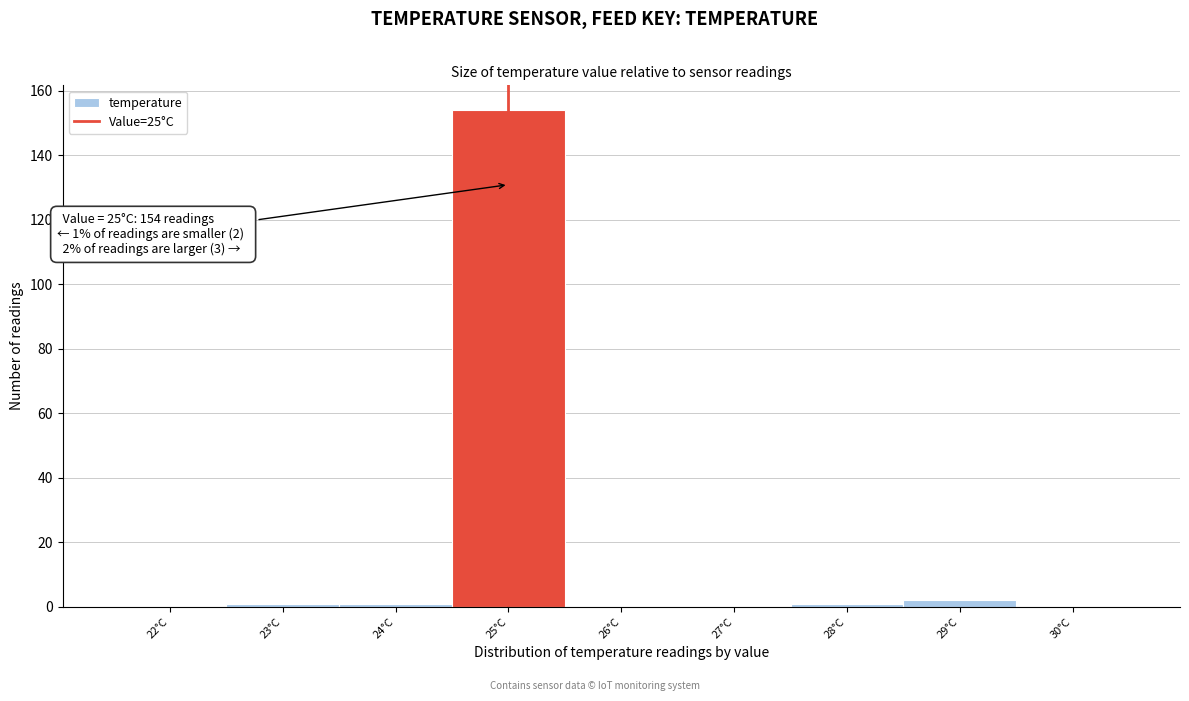

Reading left to right, transcribe all the data shown in this chart.

22°C=0	23°C=1	24°C=1	25°C=154	26°C=0	27°C=0	28°C=1	29°C=2	30°C=0